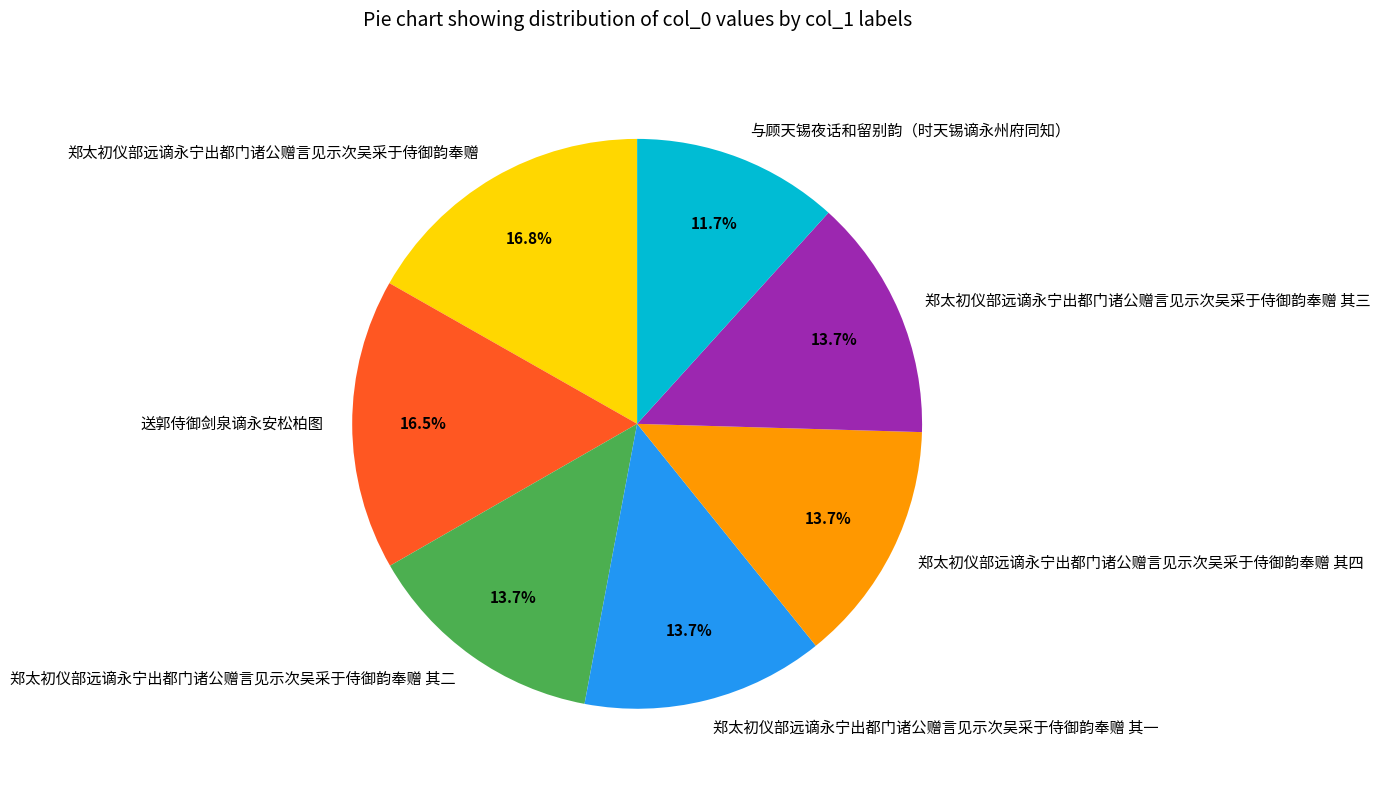

To the nearest percent, what is the combined percentage of 郑太初仪部远谪永宁出都门诸公赠言见示次吴采于侍御韵奉赠 其四 and 送郭侍御剑泉谪永安松柏图?

30%